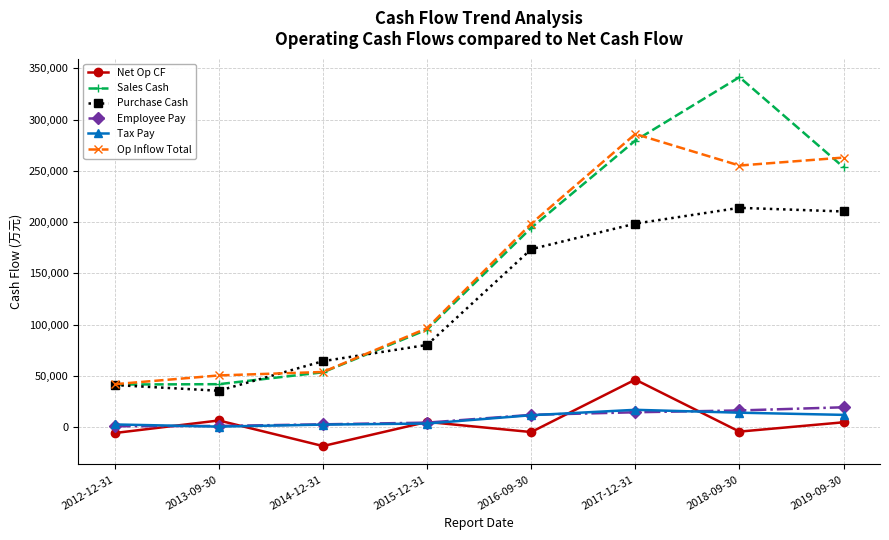

What is the label of the 7th point from the left?

2018-09-30